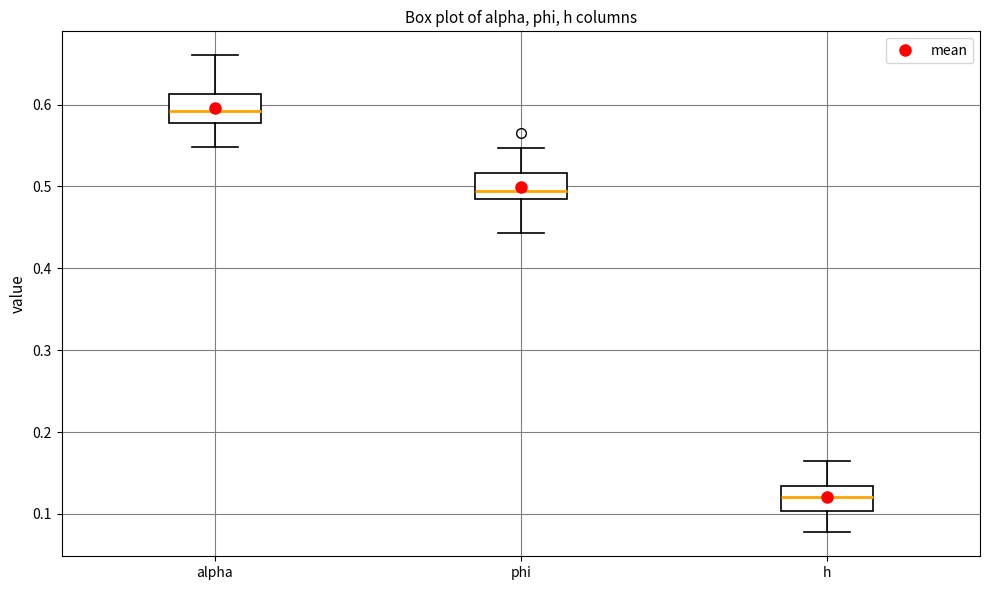

Reading left to right, read every box against the y-axis: the position of its median line, the range the box covers, and the ends of its whiskers. The values are not printed on the chart, so give them approximately, as read against the axis.

alpha: median 0.59, box 0.58 to 0.61, whiskers 0.55 to 0.66
phi: median 0.49, box 0.48 to 0.52, whiskers 0.44 to 0.55
h: median 0.12, box 0.10 to 0.13, whiskers 0.08 to 0.17